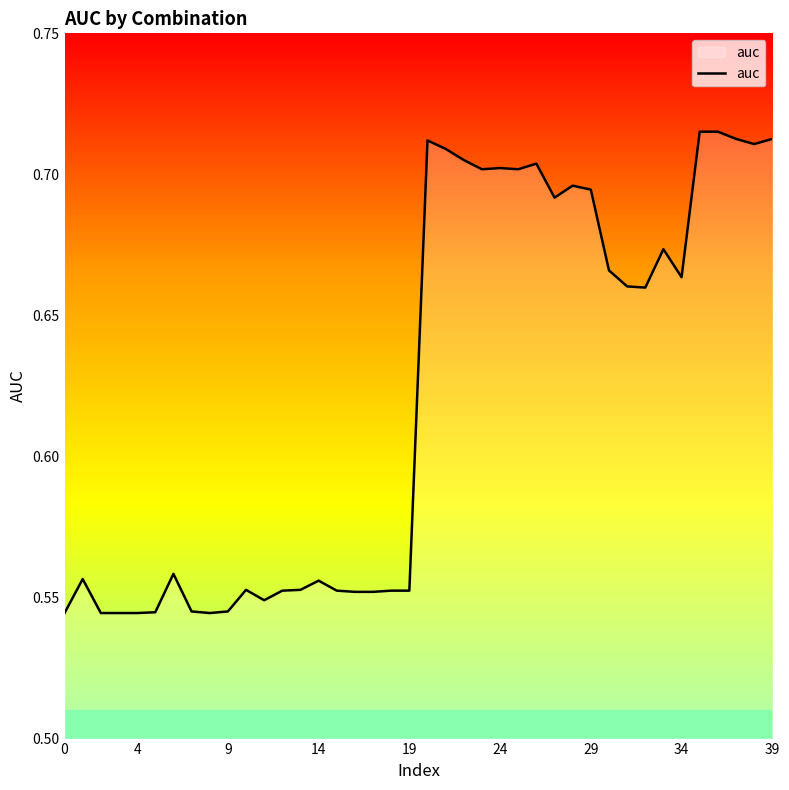

Count the values in the range 0 to 1.

40